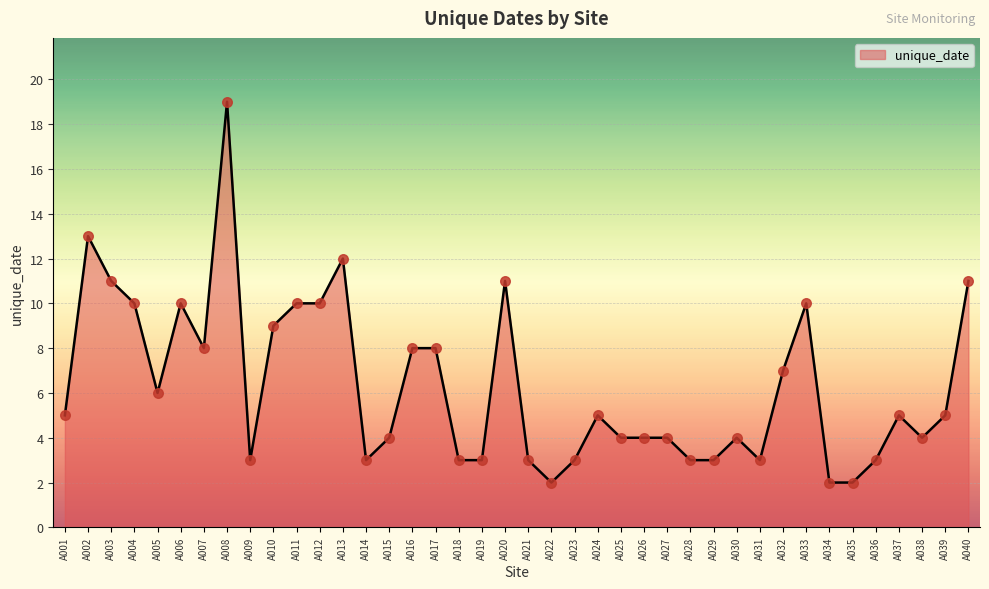

What is the change in value from A020 to A022?

-9